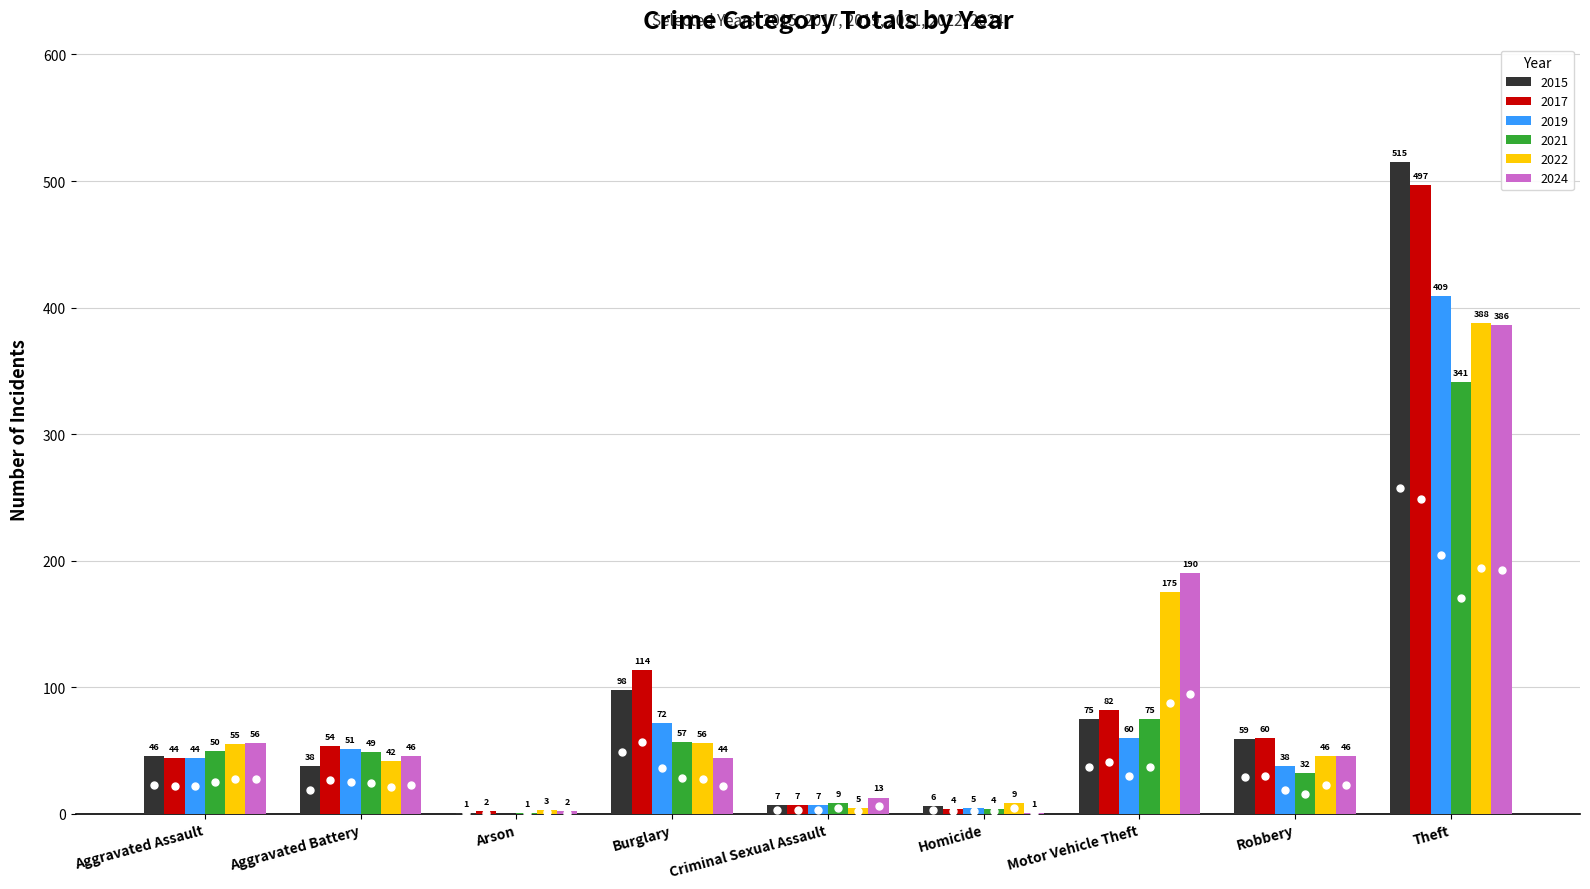

Reading right to left, extract all data points from this chart.

2015: 515	59	75	6	7	98	1	38	46
2017: 497	60	82	4	7	114	2	54	44
2019: 409	38	60	5	7	72	0	51	44
2021: 341	32	75	4	9	57	1	49	50
2022: 388	46	175	9	5	56	3	42	55
2024: 386	46	190	1	13	44	2	46	56